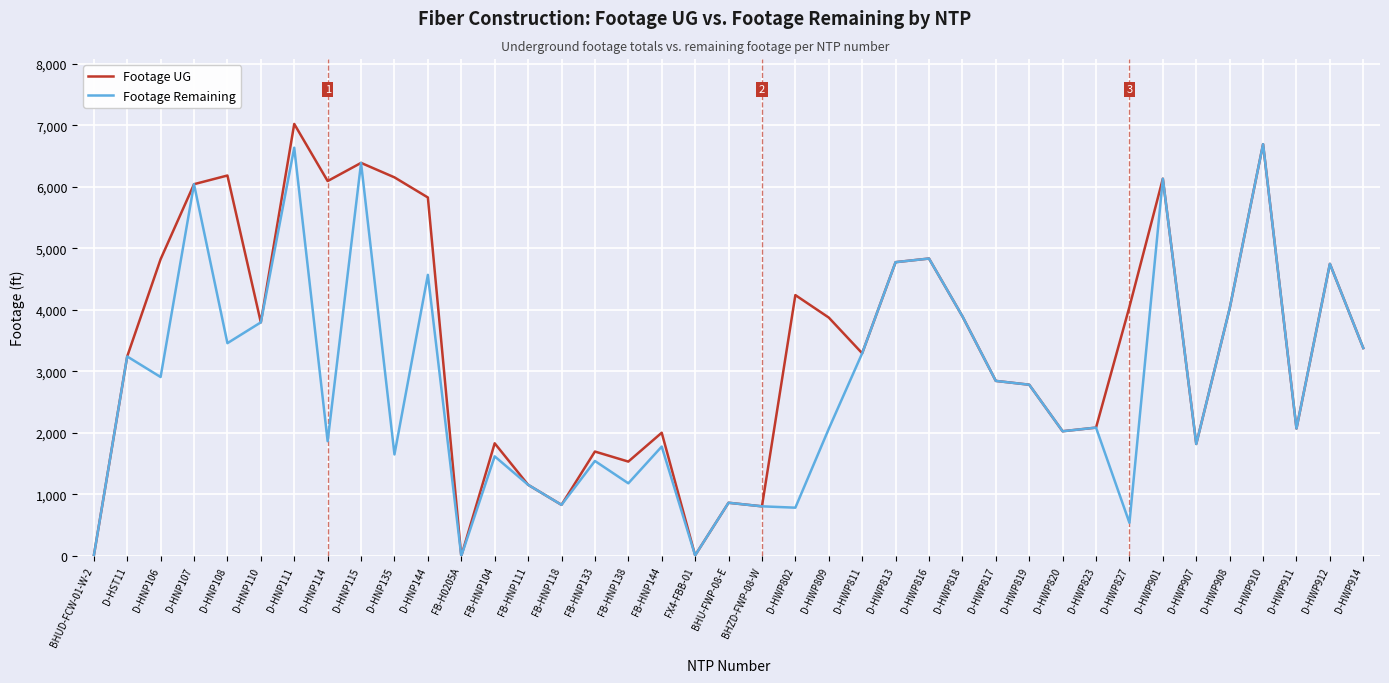

What are all the series names shown in the legend?

Footage UG, Footage Remaining